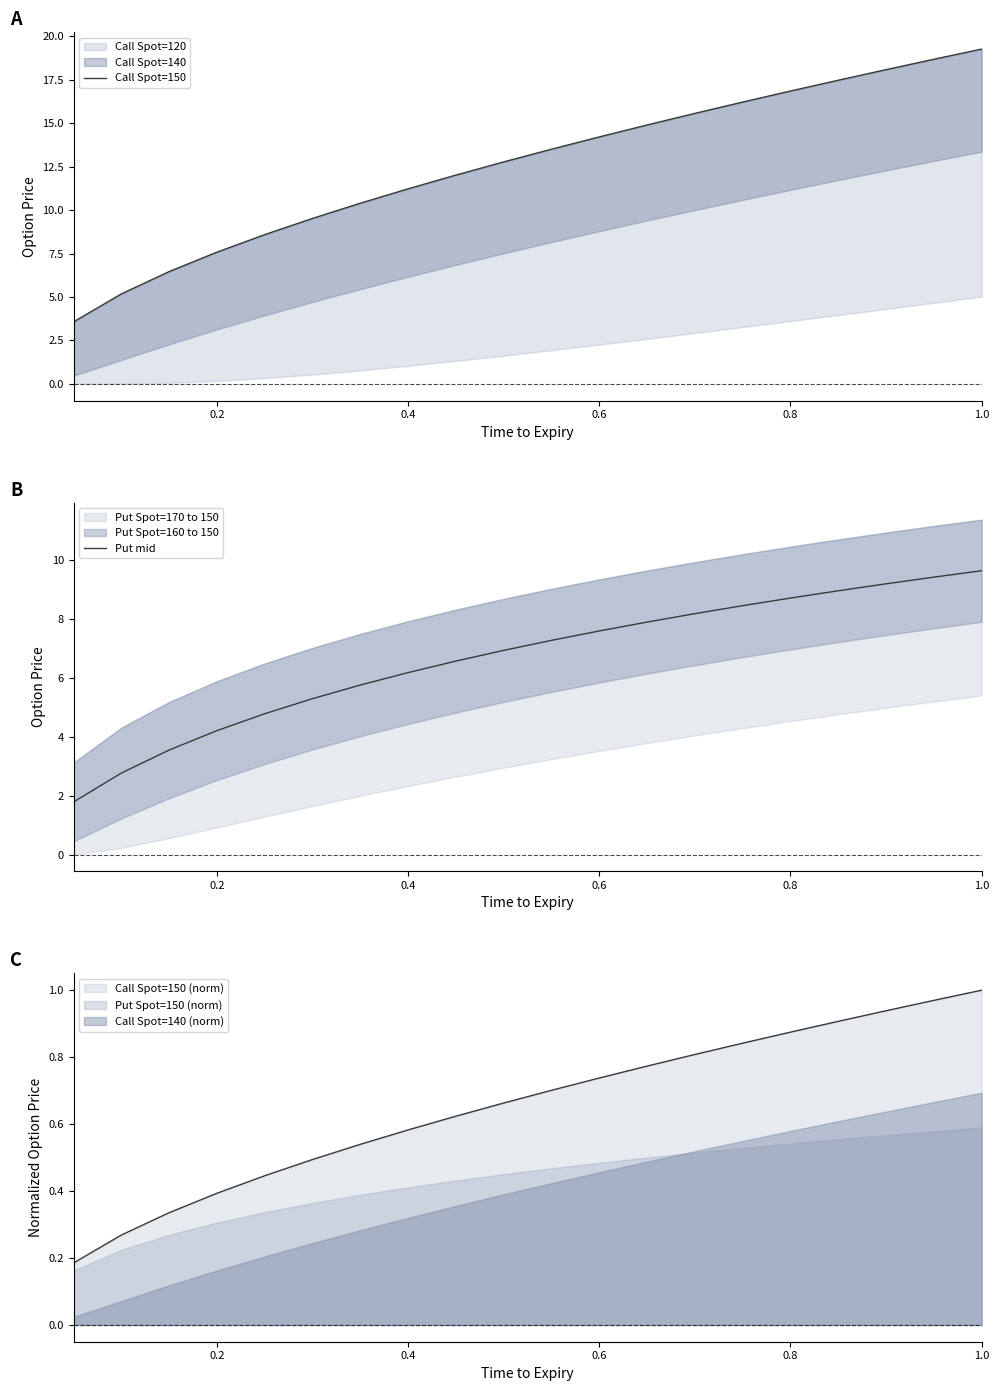

True or false: Call Spot=140 (norm) and Call Spot=150 (norm) cross at least once.

False